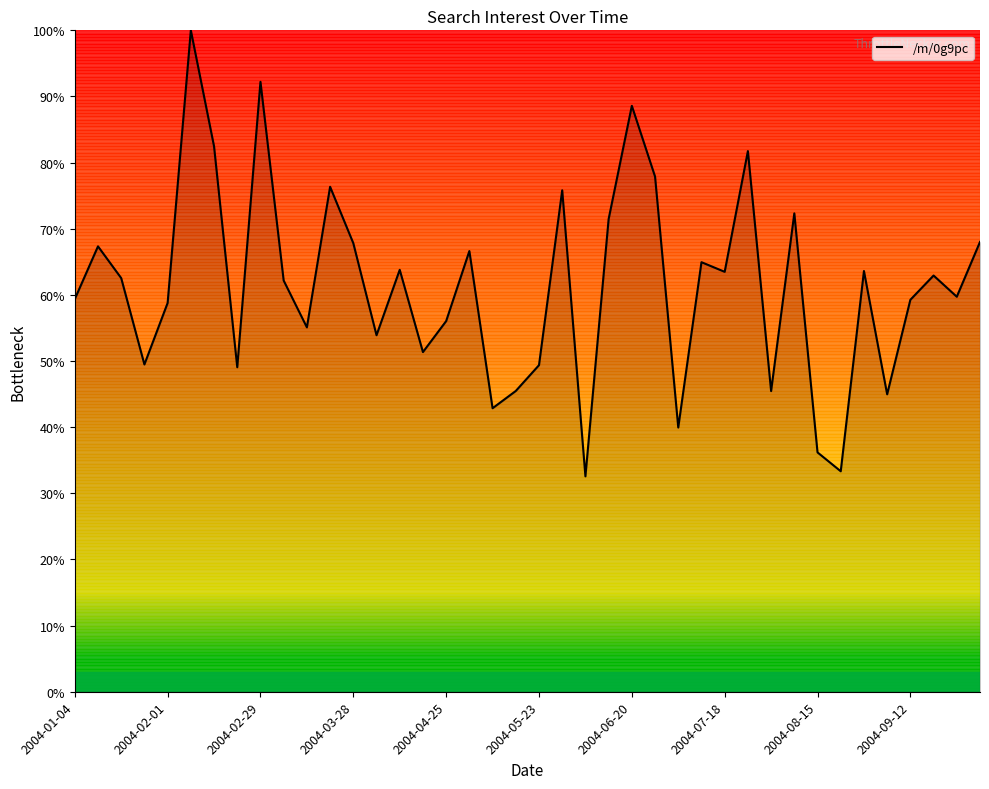

Read the value at 2004-09-12.

59.3